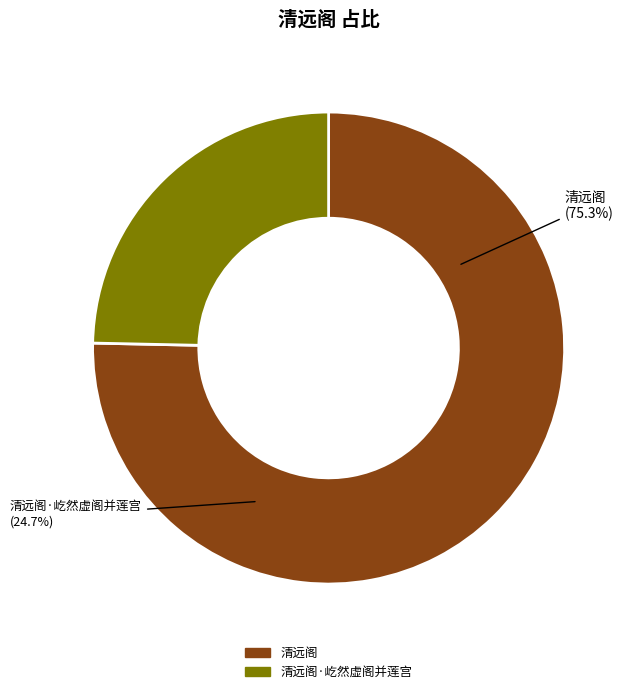

Count the number of slices in the pie.

2